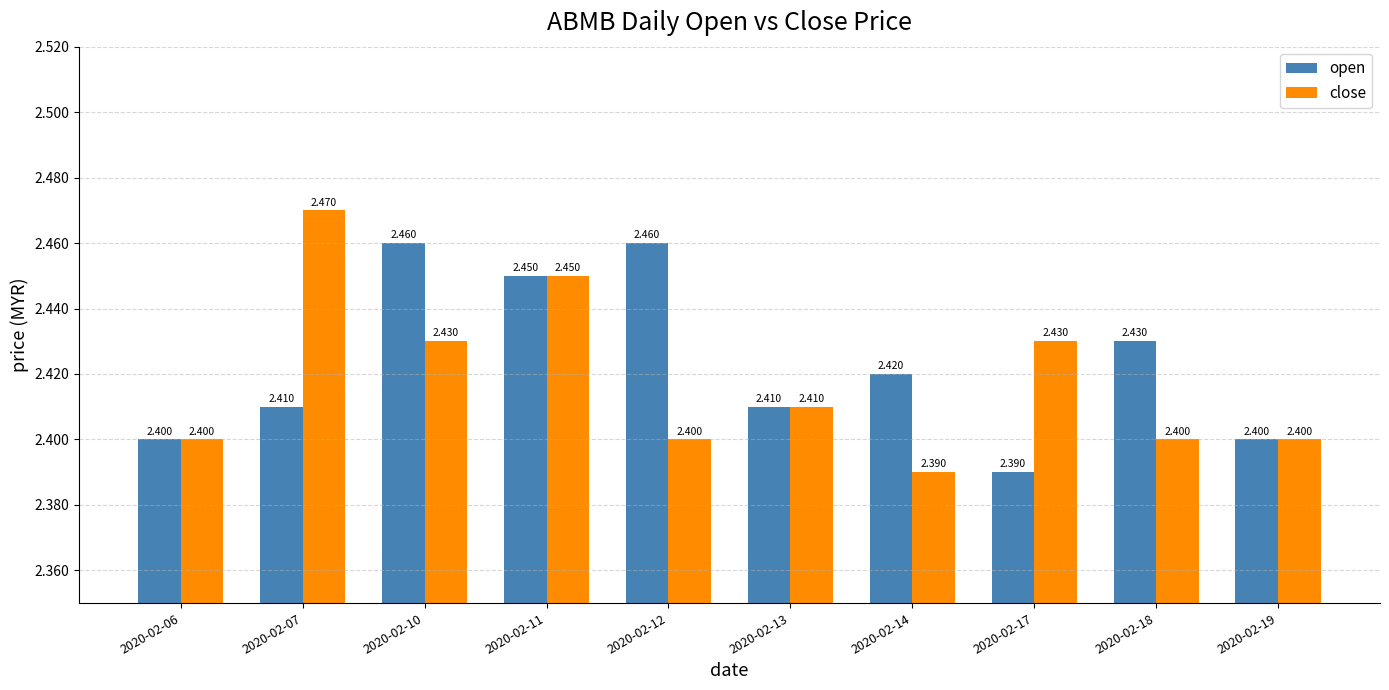

At how many categories does at least one series exceed 2?

10